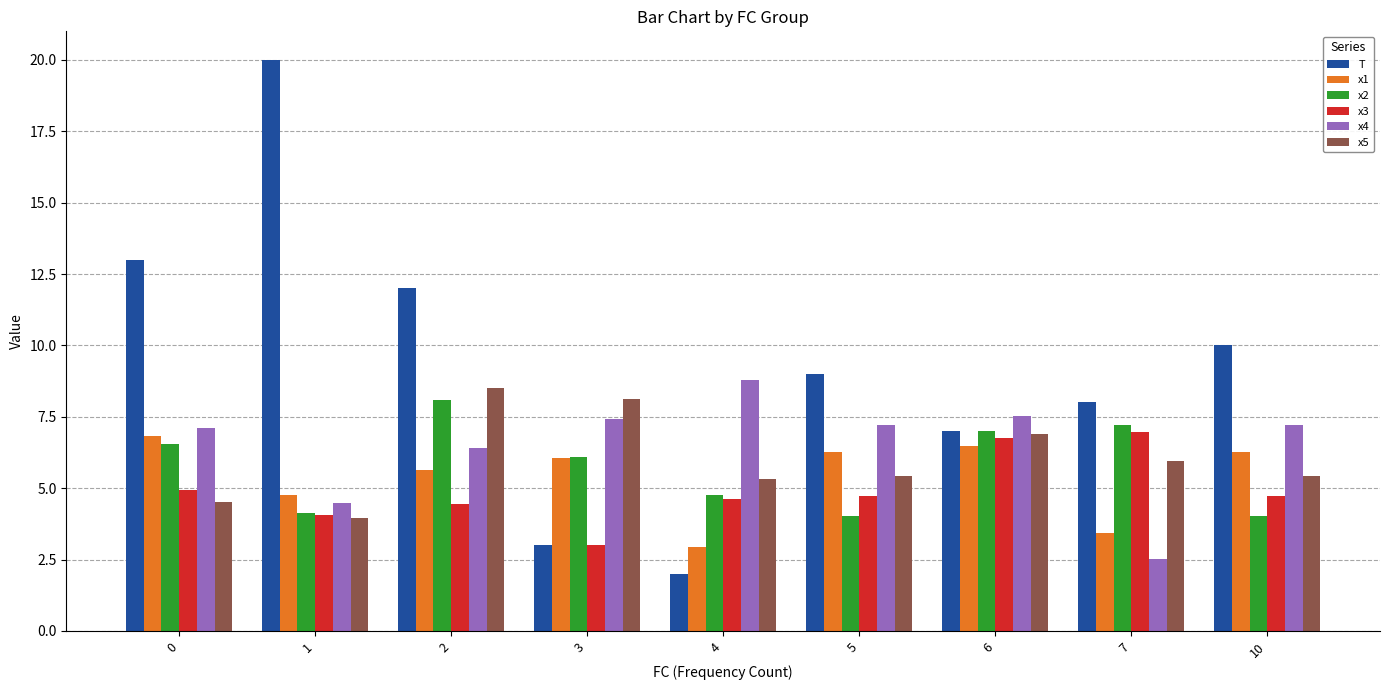

Which category has the lowest value in the T series?

4